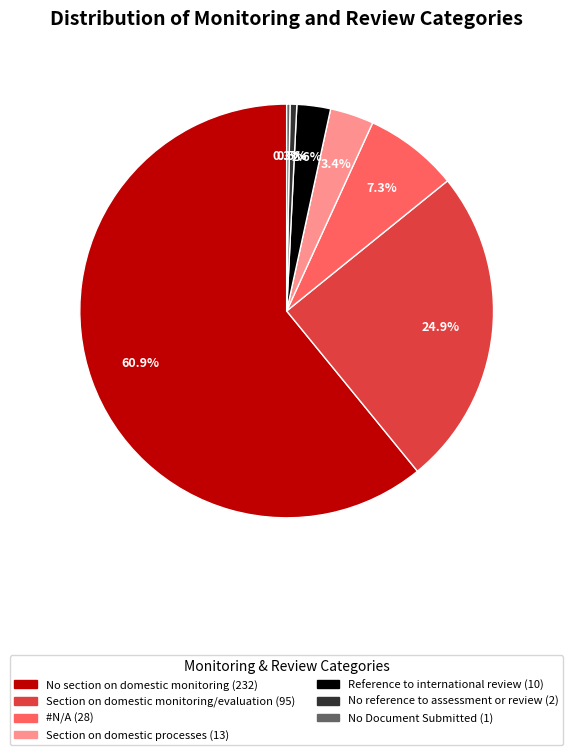

Is there any slice that represents more than half of the pie?

Yes